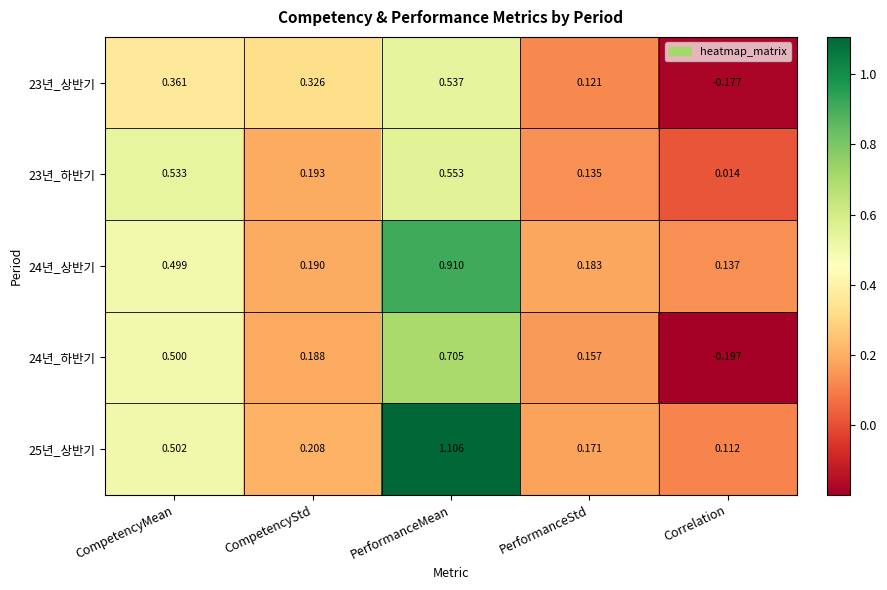

Is the value of 25년_상반기 at PerformanceStd greater than the value of 23년_하반기 at CompetencyStd?

No